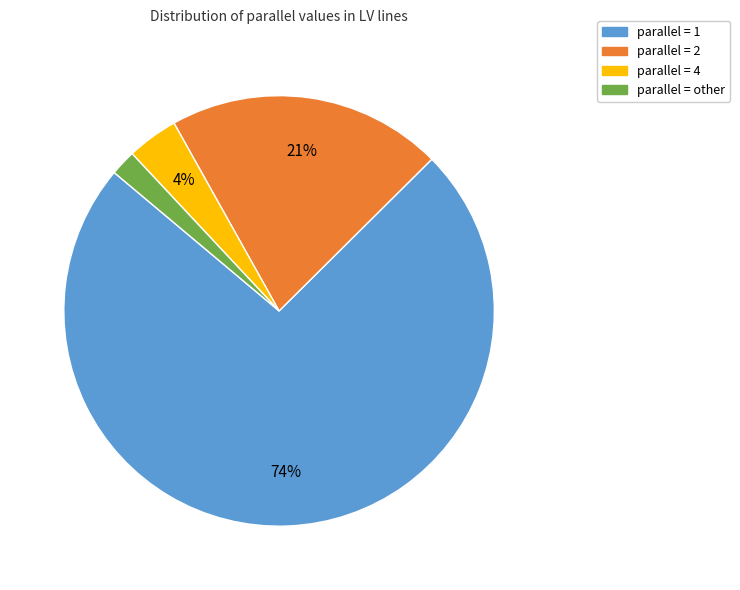

Rank the categories by value from lowest to highest.

parallel = other, parallel = 4, parallel = 2, parallel = 1